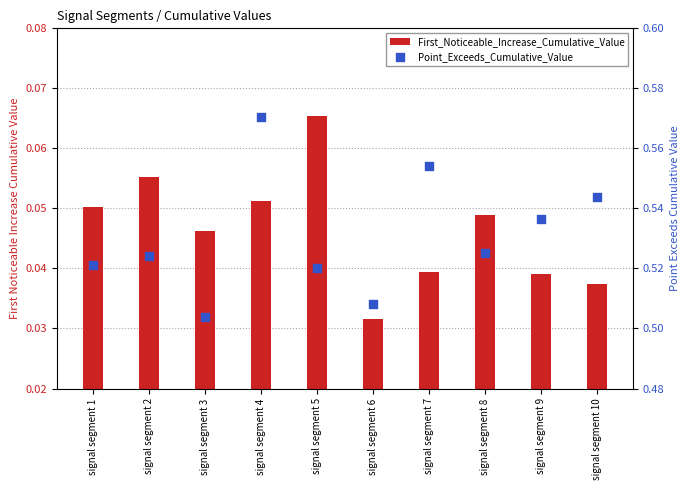

Is the value of First_Noticeable_Increase_Cumulative_Value at signal segment 10 greater than the value of Point_Exceeds_Cumulative_Value at signal segment 5?

No